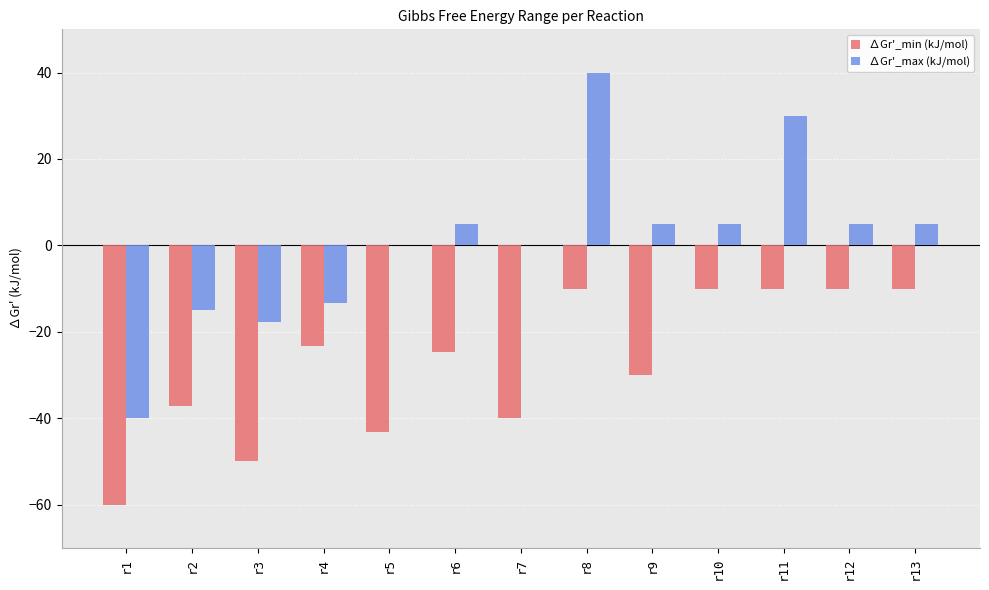

Is the value of ∆Gr'_min (kJ/mol) at r10 greater than the value of ∆Gr'_max (kJ/mol) at r10?

No